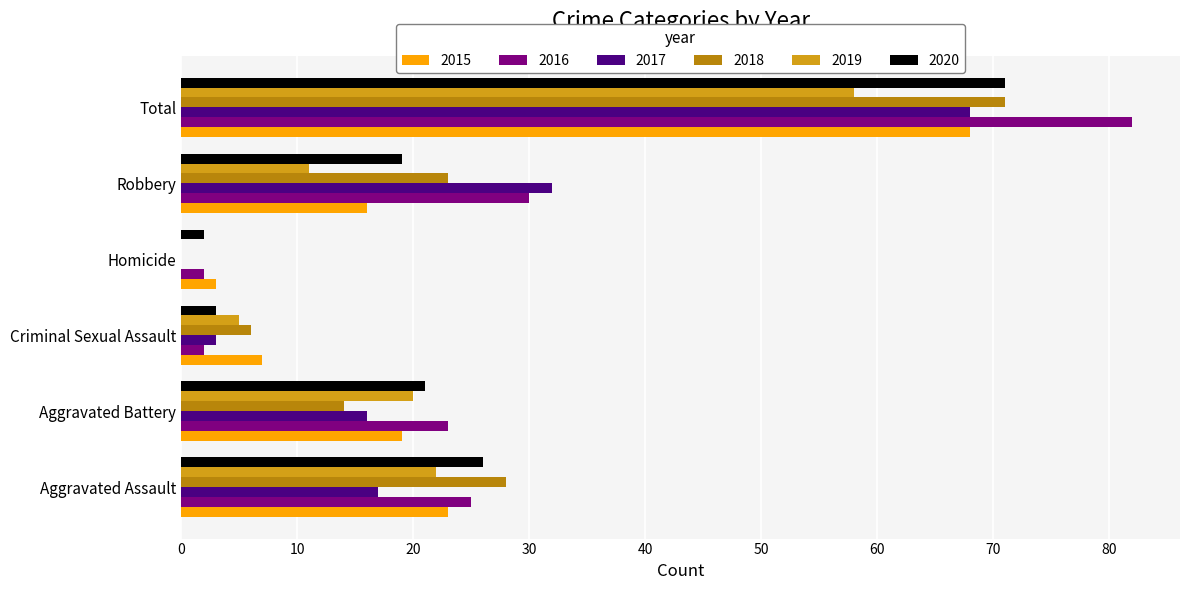

Which series changed the most between Aggravated Battery and Robbery?

2017